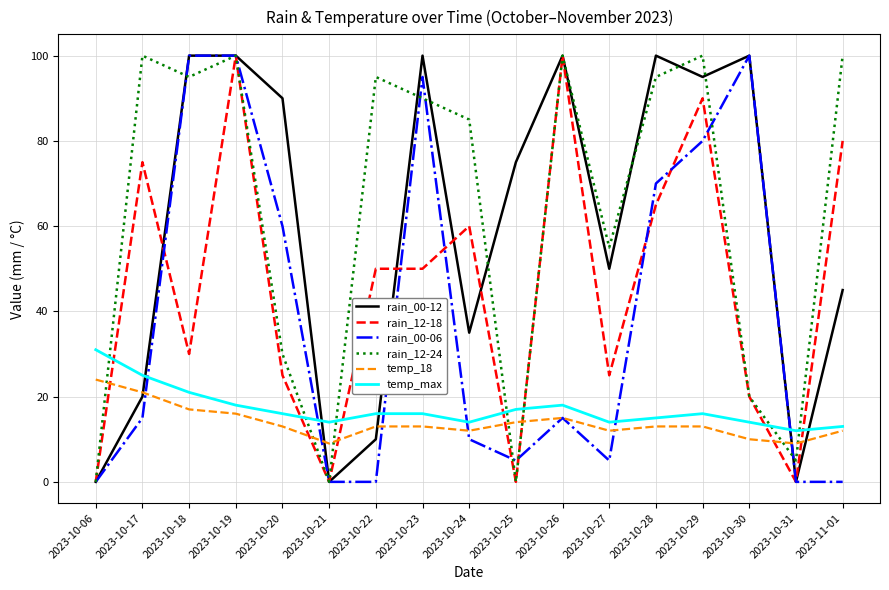

True or false: rain_00-12 has more than 1 interior local peaks.

True